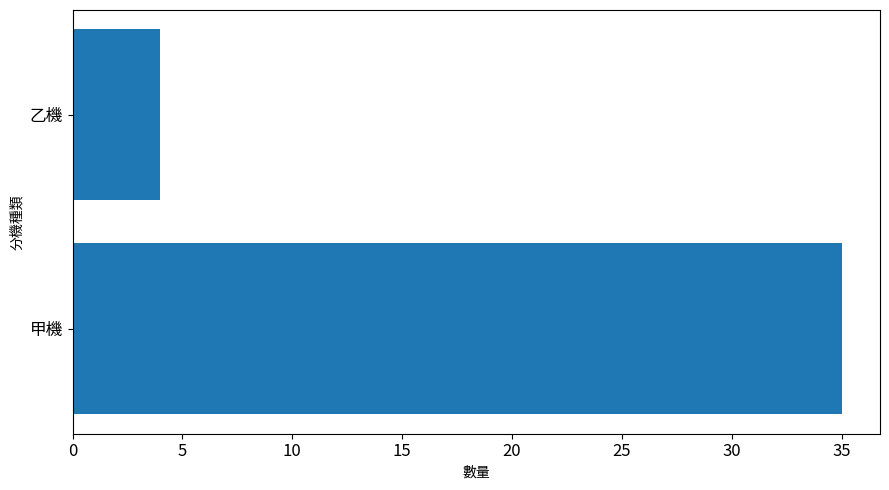

True or false: the data shows 4 at 乙機.

True